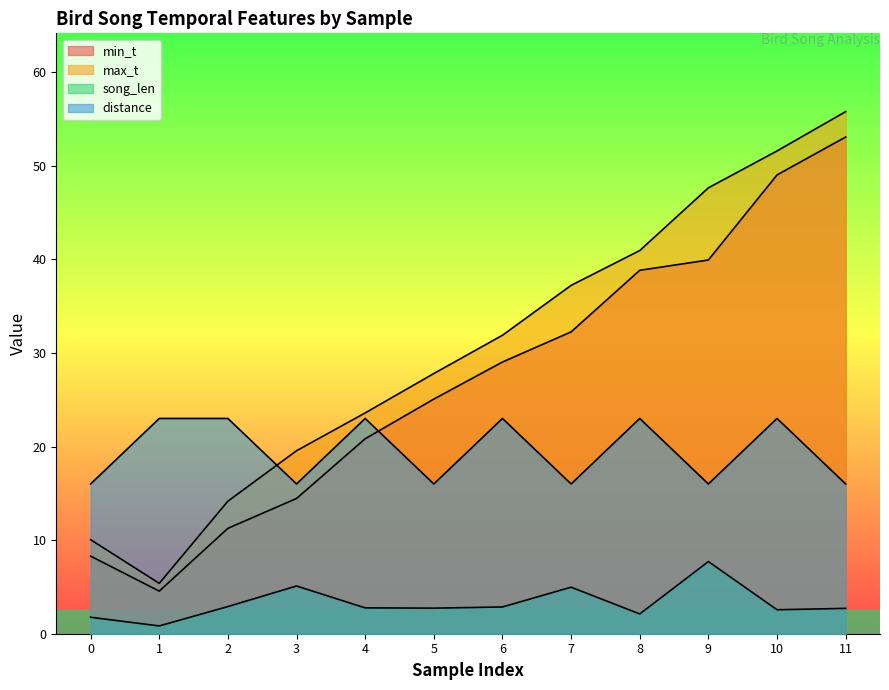

Reading left to right, what are all the values shown in this chart?

min_t: 8.3	4.5	11.3	14.4	20.8	25.1	29.0	32.2	38.8	39.9	49.0	53.1
max_t: 10.1	5.4	14.2	19.6	23.6	27.8	31.9	37.2	40.9	47.6	51.6	55.8
song_len: 1.8	0.8	2.9	5.1	2.8	2.7	2.9	5.0	2.1	7.7	2.6	2.7
distance: 16.0	23.0	23.0	16.0	23.0	16.0	23.0	16.0	23.0	16.0	23.0	16.0